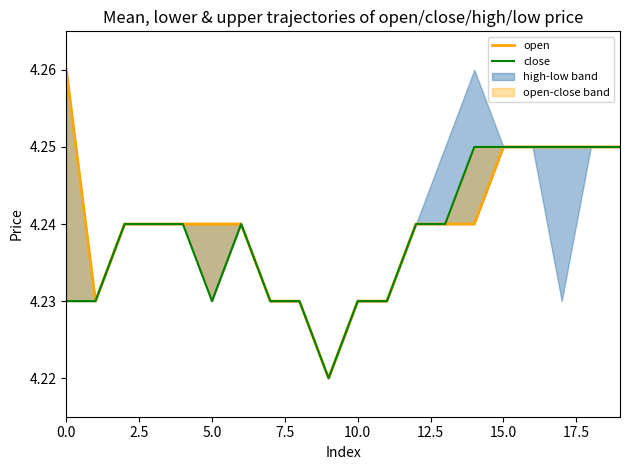

What is the value of the close point at the 1st from the left?

4.2